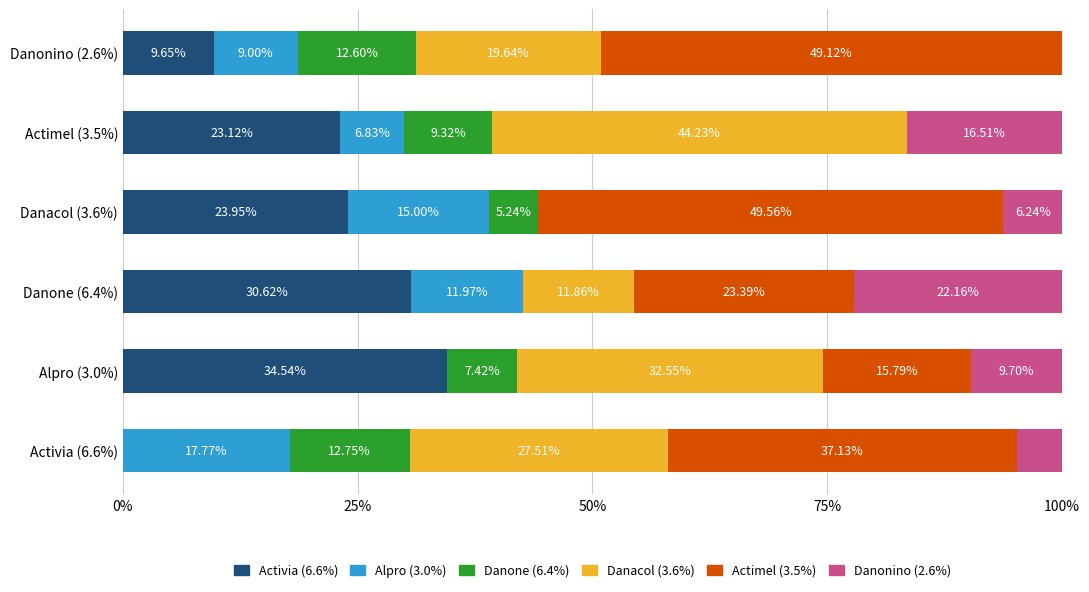

What are all the series names shown in the legend?

Activia (6.6%), Alpro (3.0%), Danone (6.4%), Danacol (3.6%), Actimel (3.5%), Danonino (2.6%)